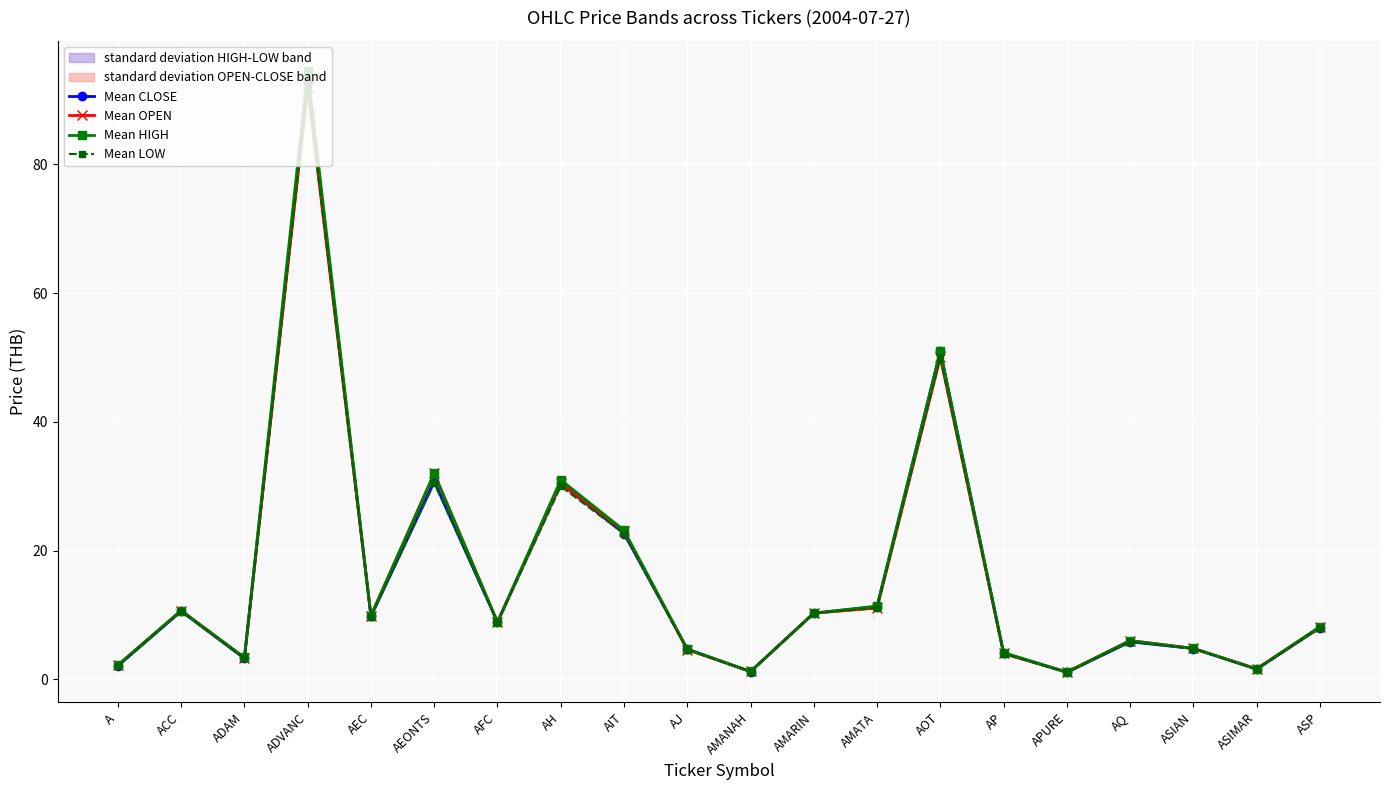

Reading right to left, what are all the values shown in this chart?

Mean CLOSE: ASP=8.1	ASIMAR=1.6	ASIAN=4.8	AQ=5.9	APURE=1.1	AP=4.1	AOT=51.0	AMATA=11.3	AMARIN=10.3	AMANAH=1.2	AJ=4.7	AIT=22.7	AH=30.5	AFC=8.9	AEONTS=30.8	AEC=9.8	ADVANC=93.0	ADAM=3.3	ACC=10.6	A=2.1
Mean OPEN: ASP=8.1	ASIMAR=1.6	ASIAN=4.8	AQ=6.0	APURE=1.1	AP=4.0	AOT=50.0	AMATA=11.1	AMARIN=10.3	AMANAH=1.2	AJ=4.6	AIT=23.0	AH=30.5	AFC=8.9	AEONTS=32.0	AEC=9.9	ADVANC=92.0	ADAM=3.4	ACC=10.7	A=2.2
Mean HIGH: ASP=8.2	ASIMAR=1.6	ASIAN=4.8	AQ=6.0	APURE=1.1	AP=4.2	AOT=51.0	AMATA=11.4	AMARIN=10.3	AMANAH=1.2	AJ=4.7	AIT=23.2	AH=31.0	AFC=8.9	AEONTS=32.0	AEC=9.9	ADVANC=94.5	ADAM=3.4	ACC=10.7	A=2.2
Mean LOW: ASP=8.1	ASIMAR=1.6	ASIAN=4.8	AQ=5.9	APURE=1.1	AP=4.0	AOT=50.0	AMATA=11.1	AMARIN=10.3	AMANAH=1.2	AJ=4.6	AIT=22.7	AH=30.0	AFC=8.9	AEONTS=30.5	AEC=9.8	ADVANC=92.0	ADAM=3.3	ACC=10.6	A=2.1